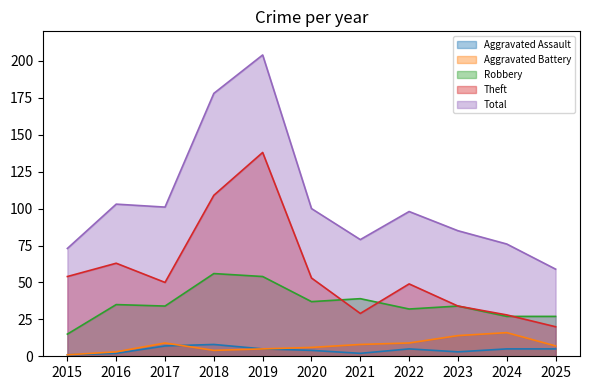

True or false: Theft has more than 1 points higher than both neighbors.

True